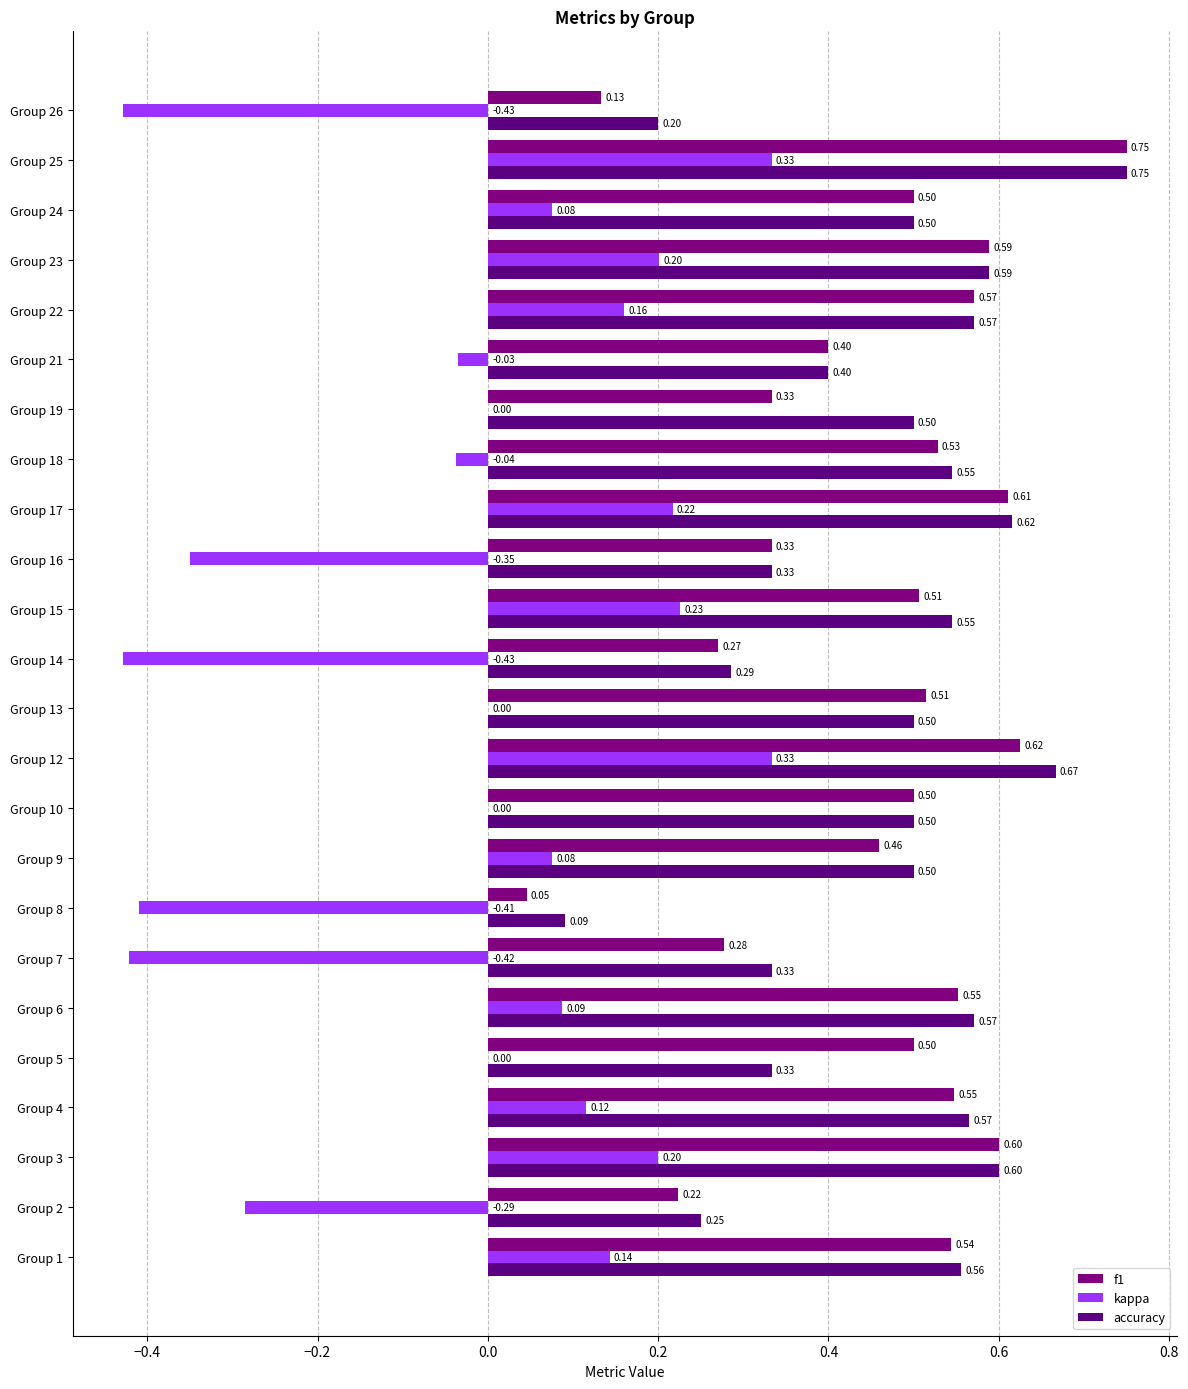

Does the chart contain stacked bars?

No